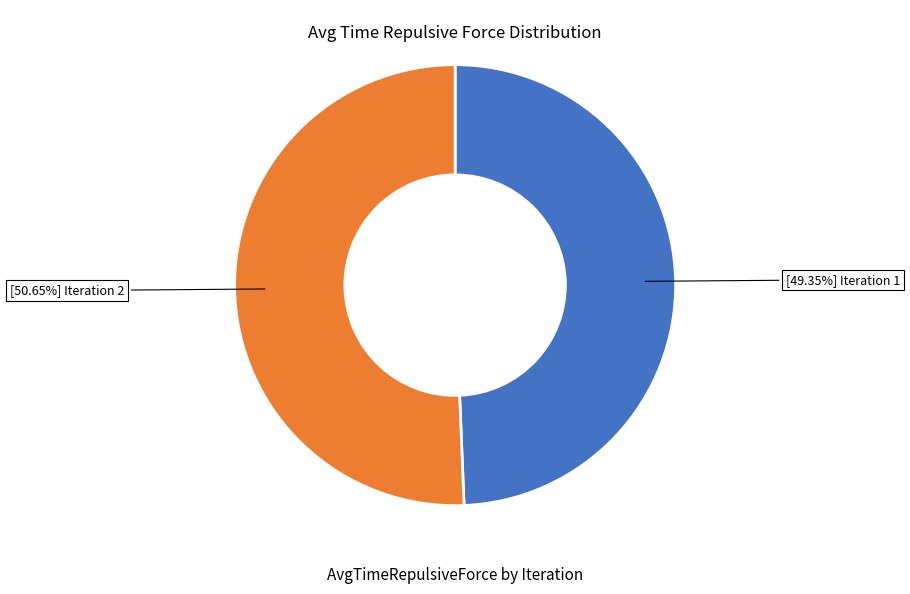

To the nearest percent, what is the difference between the largest and smallest slice percentages?

1%